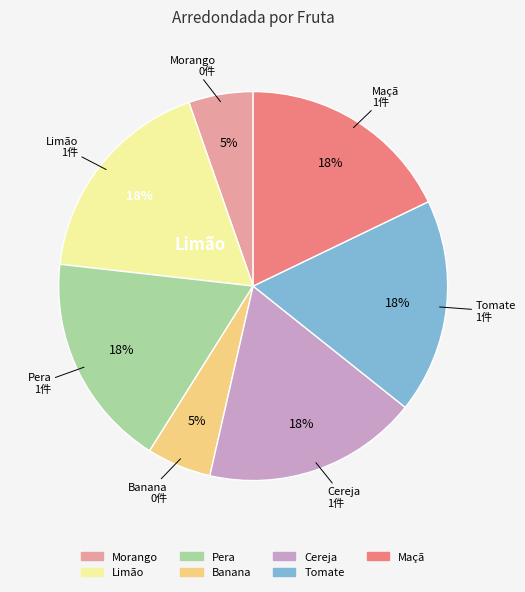

To the nearest percent, what is the combined percentage of Morango and Cereja?

23%